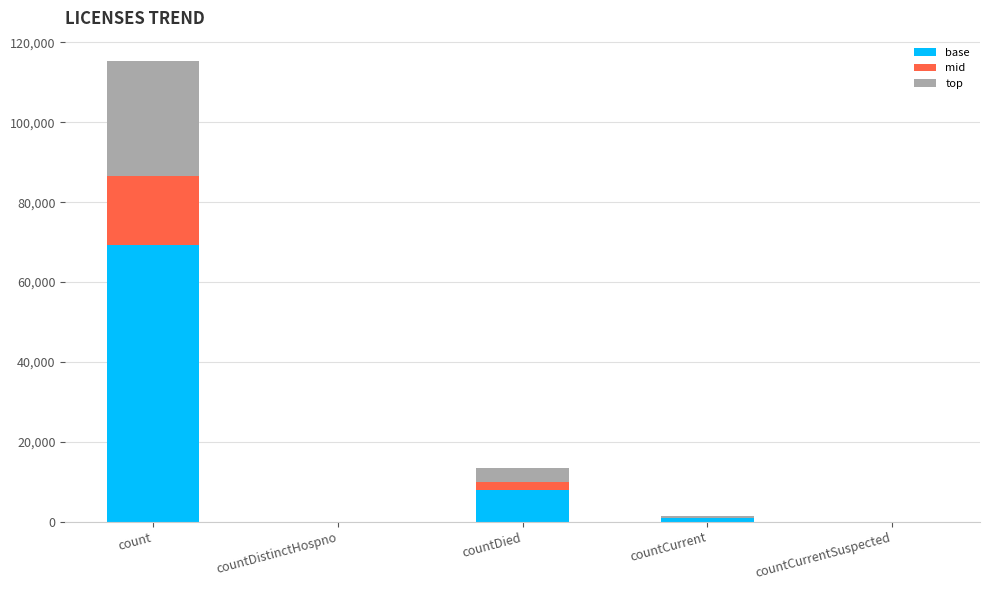

The base series shows 69227.4 at count. True or false?

True